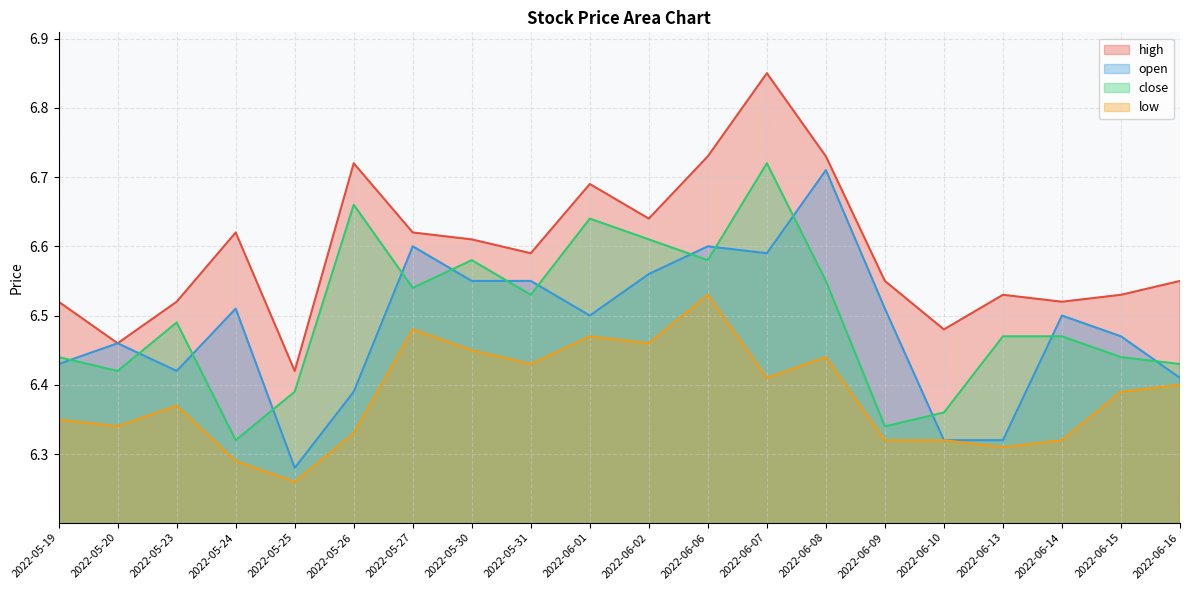

Which series has the largest range (max minus min)?

high